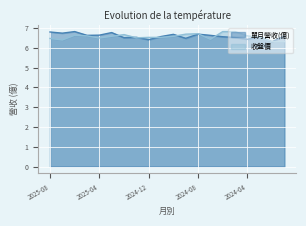

At how many categories does at least one series exceed 6?

20